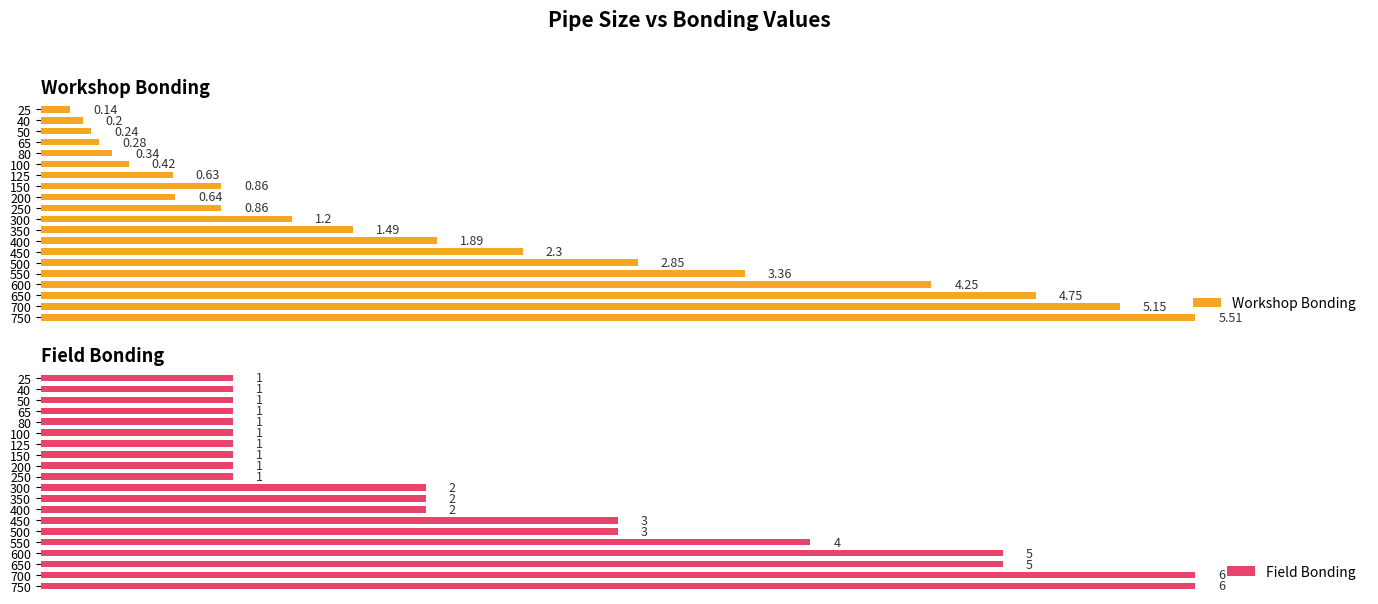

Reading right to left, transcribe all the data shown in this chart.

Workshop Bonding: 5.5	5.2	4.8	4.2	3.4	2.9	2.3	1.9	1.5	1.2	0.9	0.6	0.9	0.6	0.4	0.3	0.3	0.2	0.2	0.1
Field Bonding: 6.0	6.0	5.0	5.0	4.0	3.0	3.0	2.0	2.0	2.0	1.0	1.0	1.0	1.0	1.0	1.0	1.0	1.0	1.0	1.0